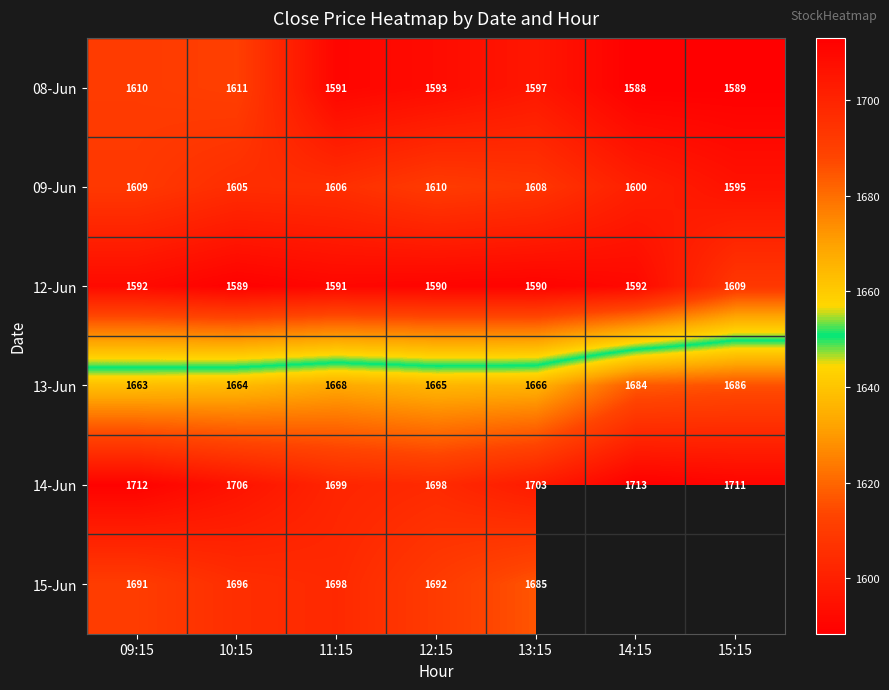

What is the minimum value for 14-Jun?

1698